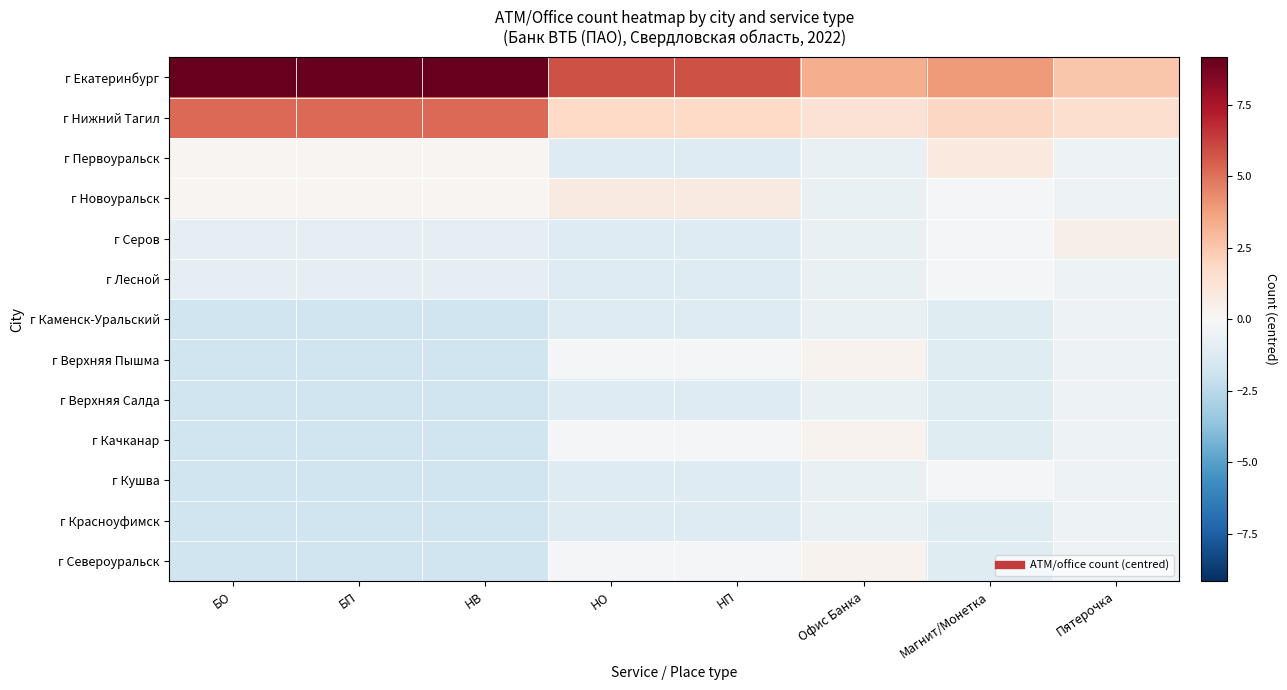

At Магнит/Монетка, list the series in order from largest to smallest.

г Екатеринбург, г Нижний Тагил, г Первоуральск, г Новоуральск, г Серов, г Лесной, г Кушва, г Каменск-Уральский, г Верхняя Пышма, г Верхняя Салда, г Качканар, г Красноуфимск, г Североуральск